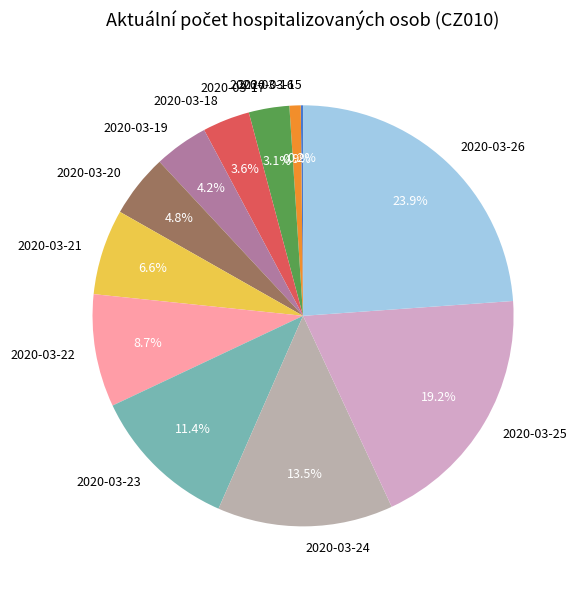

Which category has the biggest portion of the pie?

2020-03-26